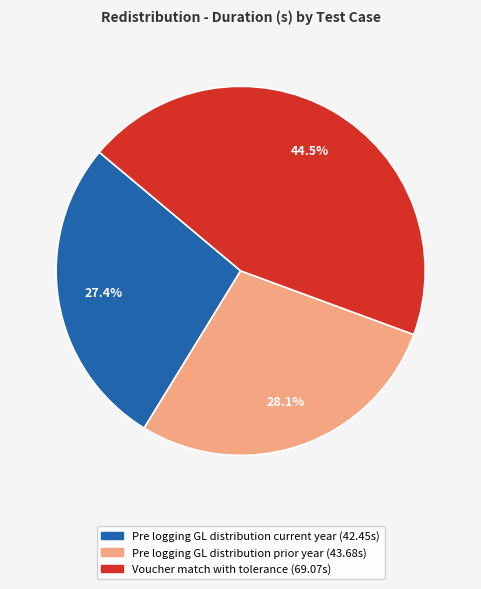

The Pre logging GL distribution prior year slice represents 28% of the pie. True or false?

True